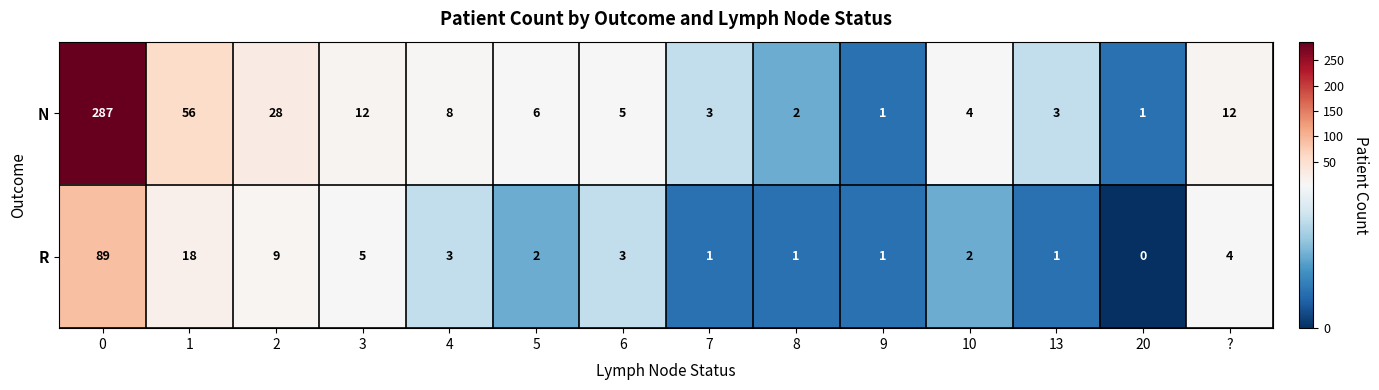

Which series has the largest total across all categories?

N